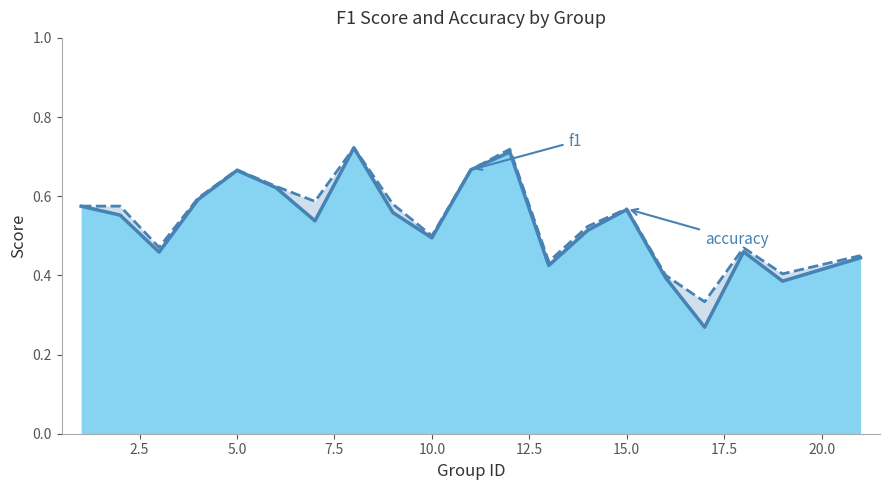

What are all the series names shown in the legend?

accuracy, f1